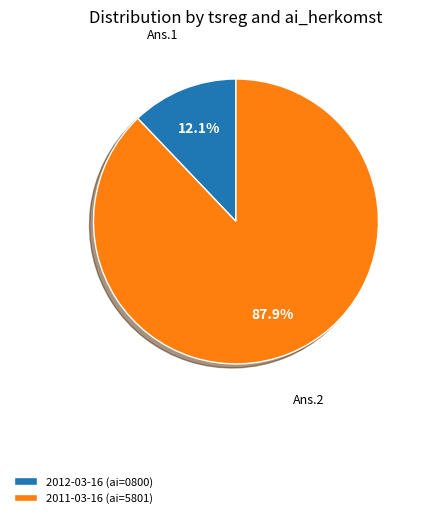

What is the ratio of the value at 2011-03-16 to the value at 2012-03-16?

7.3